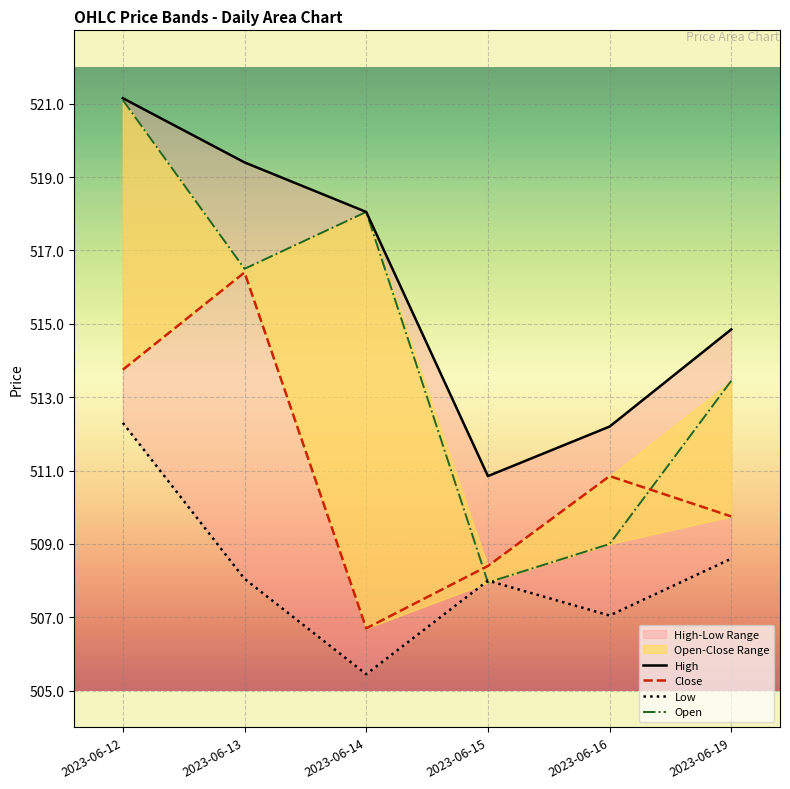

Reading left to right, list all the values displayed in this chart.

High: 521.1	519.4	518.0	510.9	512.2	514.9
Close: 513.8	516.4	506.7	508.4	510.9	509.8
Low: 512.3	508.1	505.4	508.0	507.1	508.6
Open: 521.1	516.5	518.0	507.9	509.0	513.5